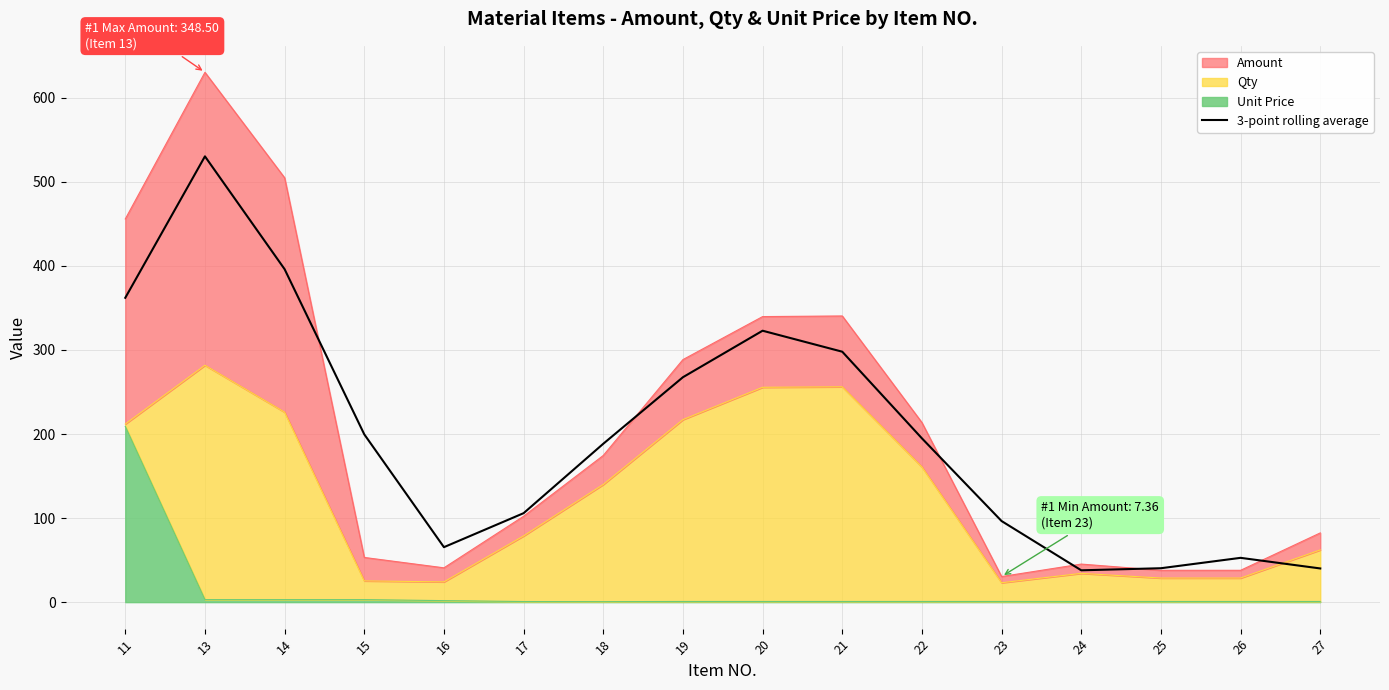

Which label corresponds to the smallest value in the chart?

24